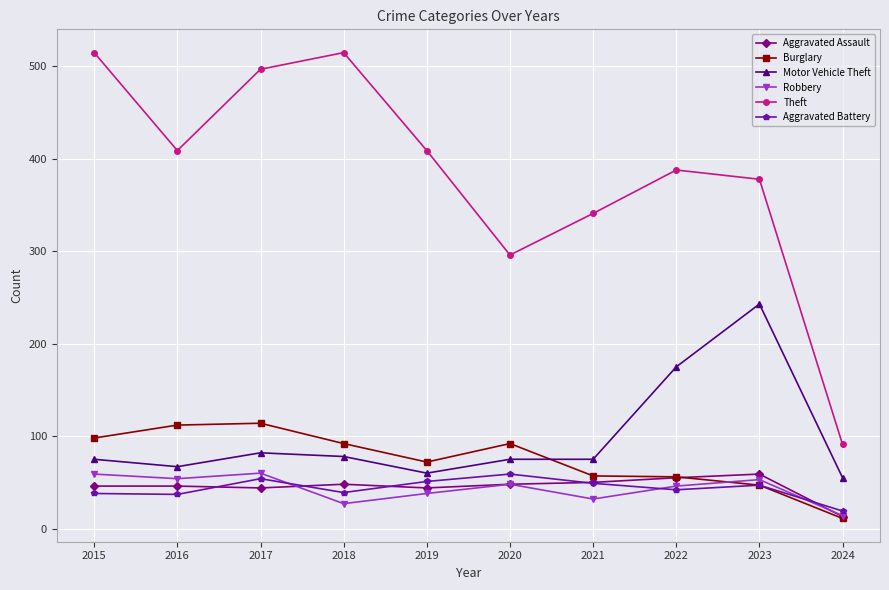

At which category does the chart reach its minimum across all series?

2024